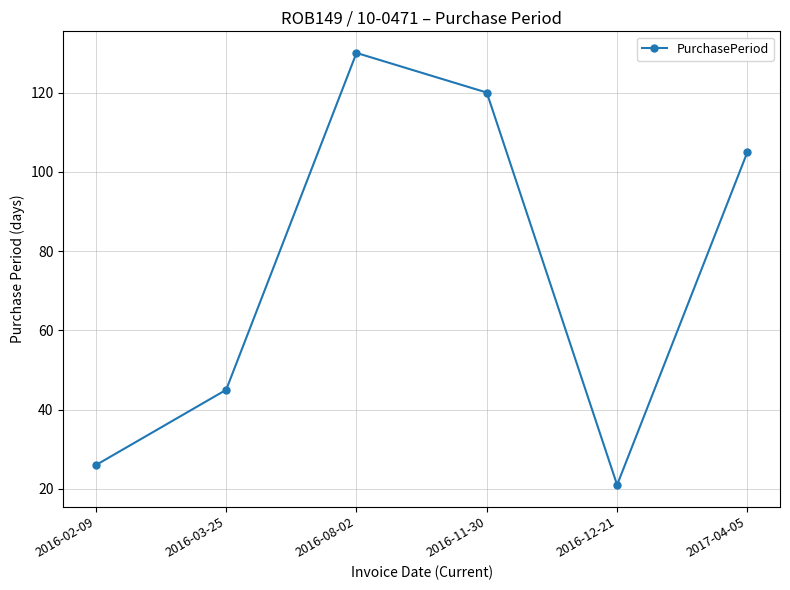

How many interior local valleys (lower than both neighbors) does the data have?

1